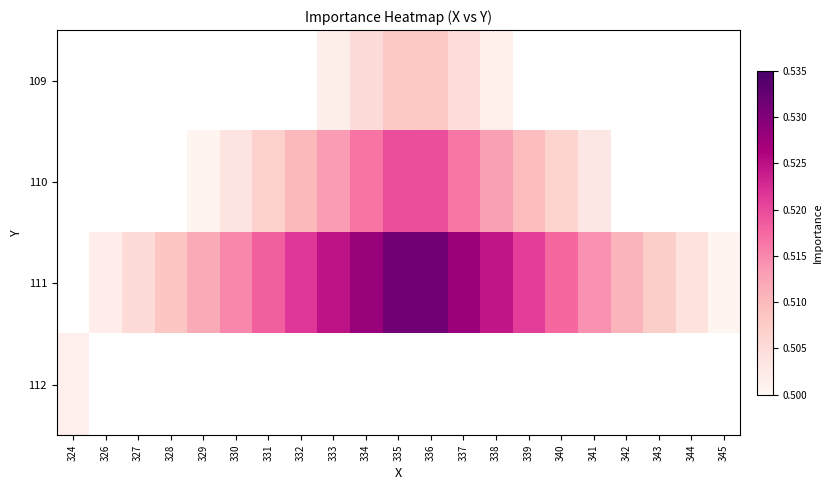

Is the value of 111 at 340 greater than the value of 109 at 324?

No